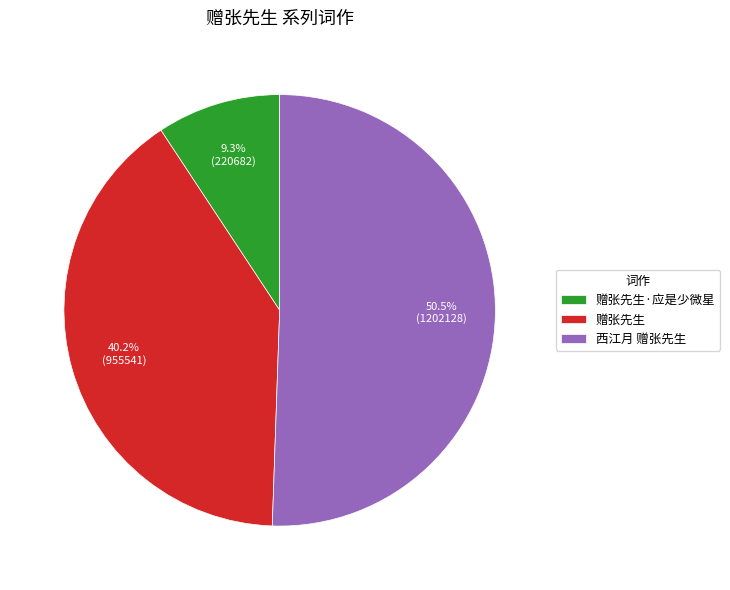

What percentage is the 赠张先生 slice, to the nearest percent?

40%